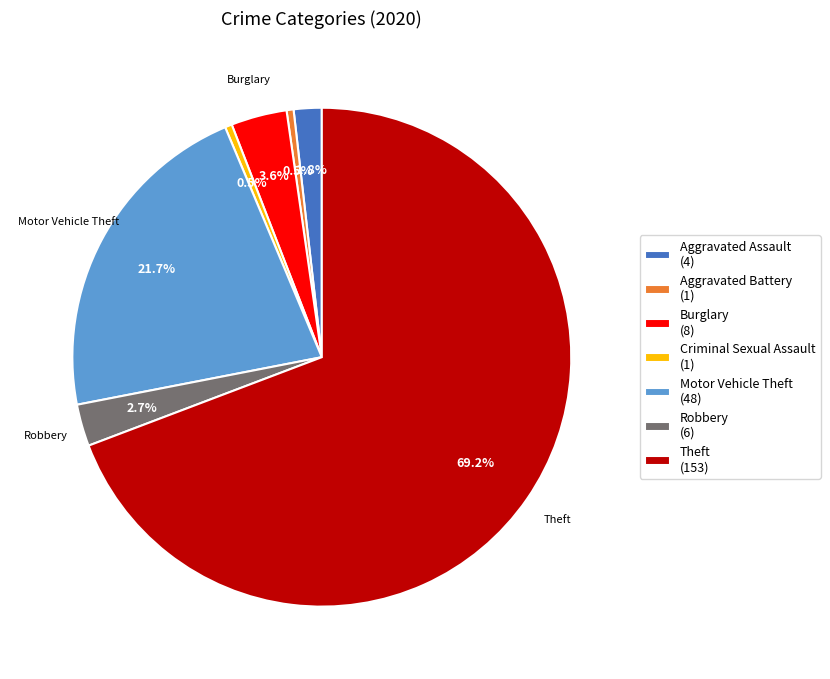

Which slice is the largest?

Theft (153)